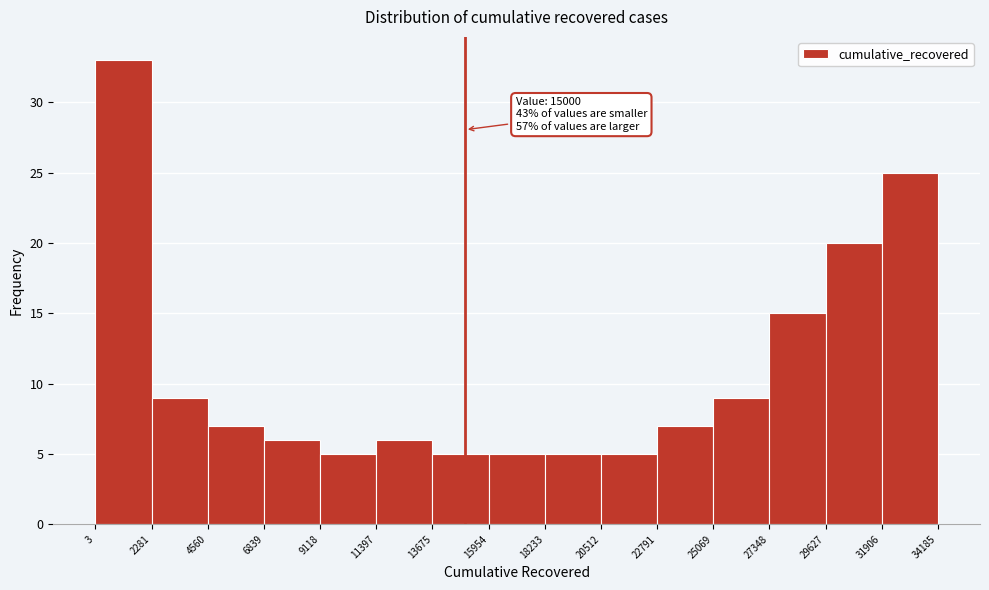

Which range on the x-axis has the tallest bar?

3 to 2281